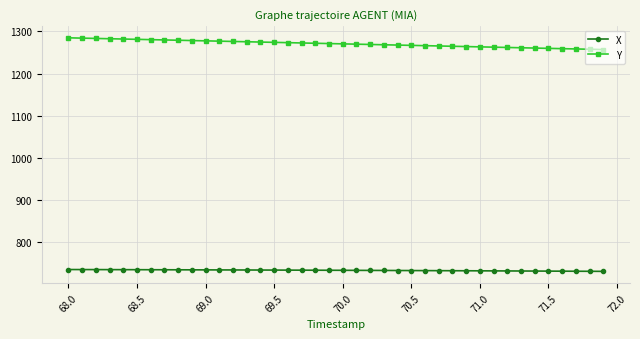

How many distinct data groups are displayed?

2